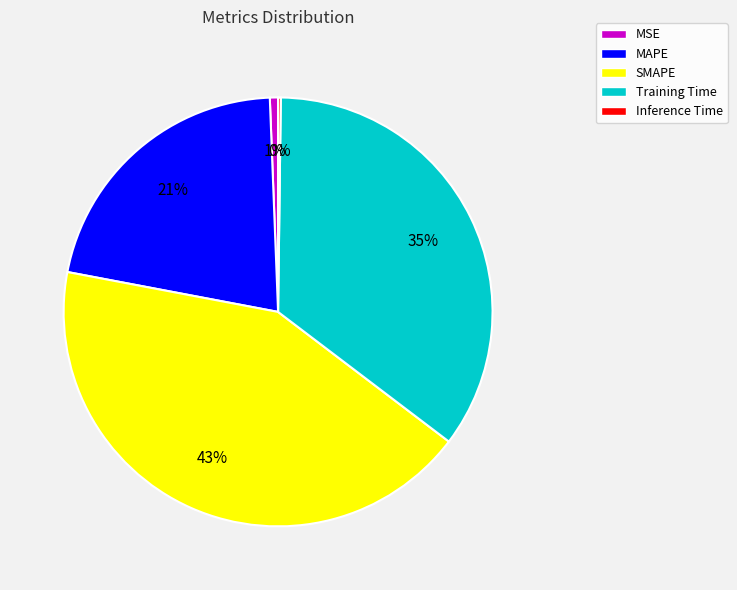

Which category has the biggest portion of the pie?

SMAPE